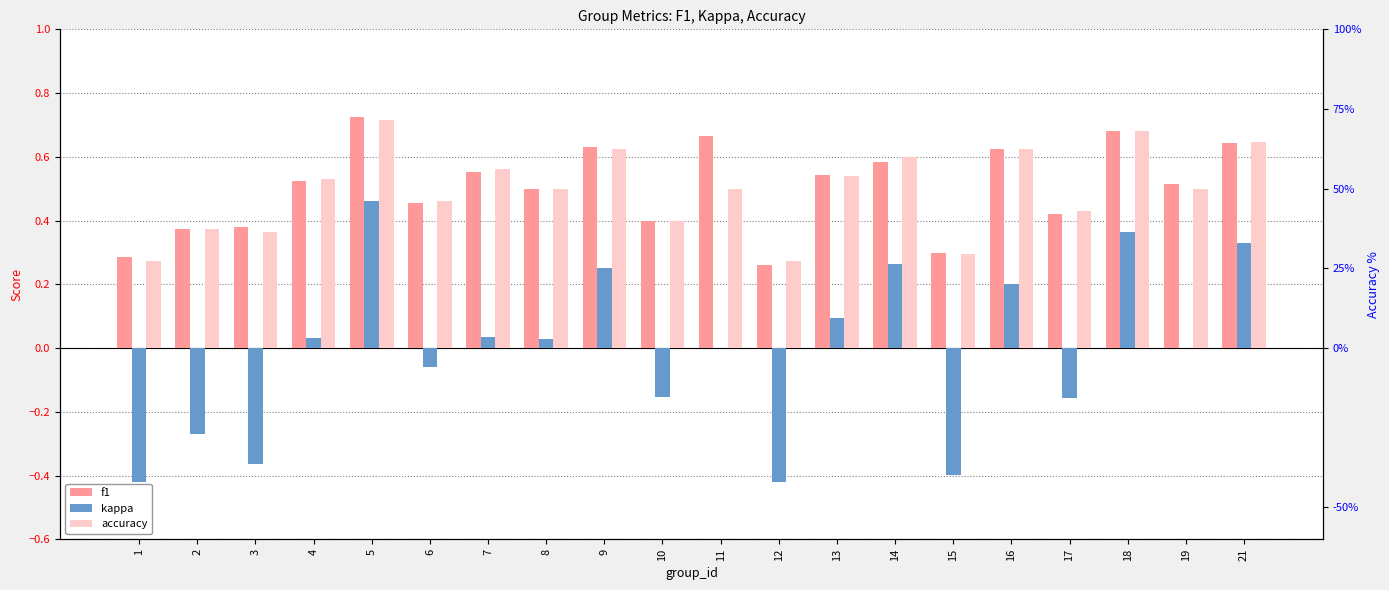

Which label corresponds to the largest value in the chart?

5